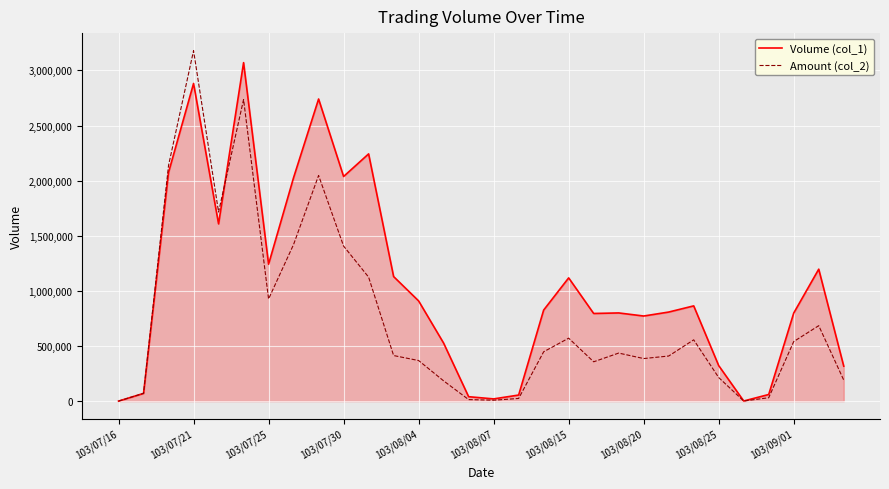

True or false: Amount (col_2) has more than 0 points higher than both neighbors.

True